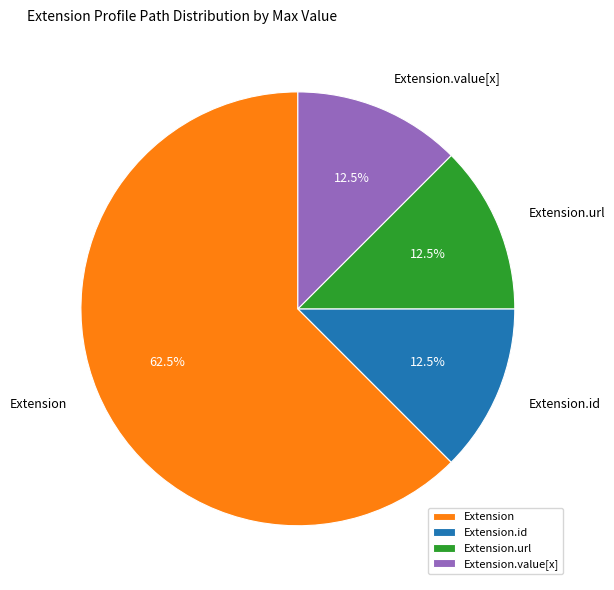

Approximately how many times larger is the value at Extension compared to Extension.url?

5.0